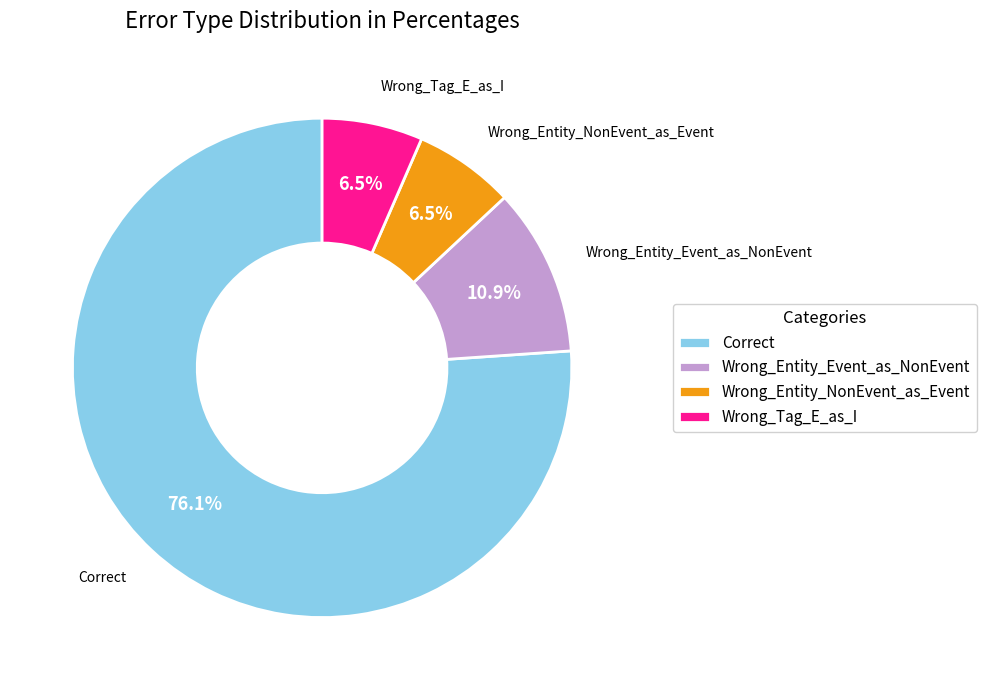

What percentage do Wrong_Tag_E_as_I and Wrong_Entity_Event_as_NonEvent together represent?

17.4%